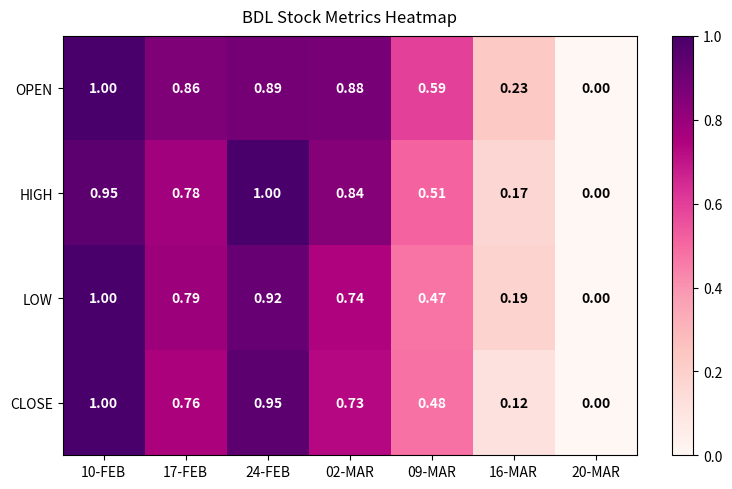

How many values in the LOW series exceed 0?

6